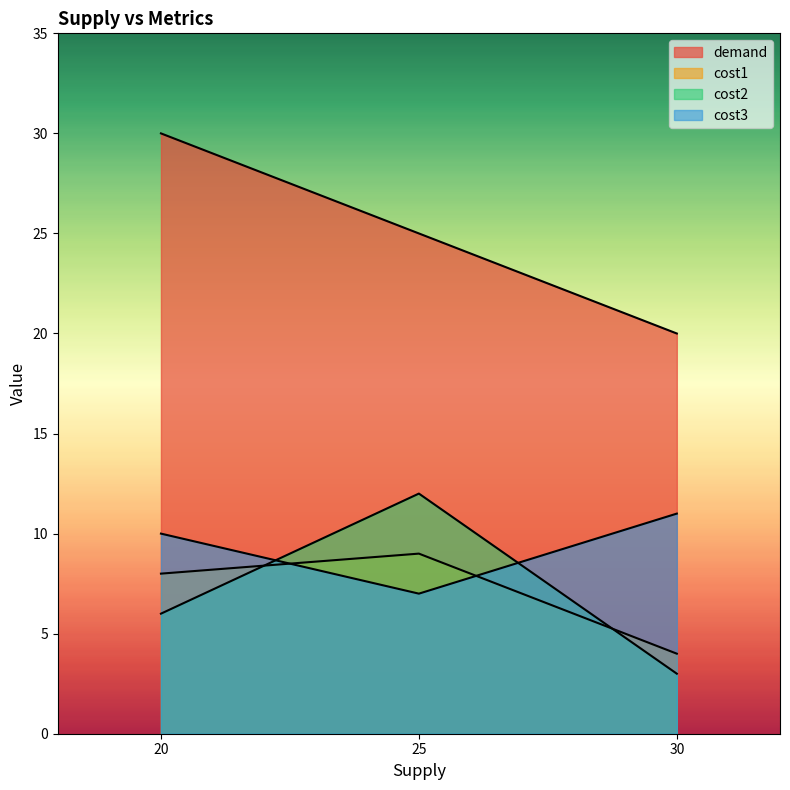

Which category has the highest value in the demand series?

20